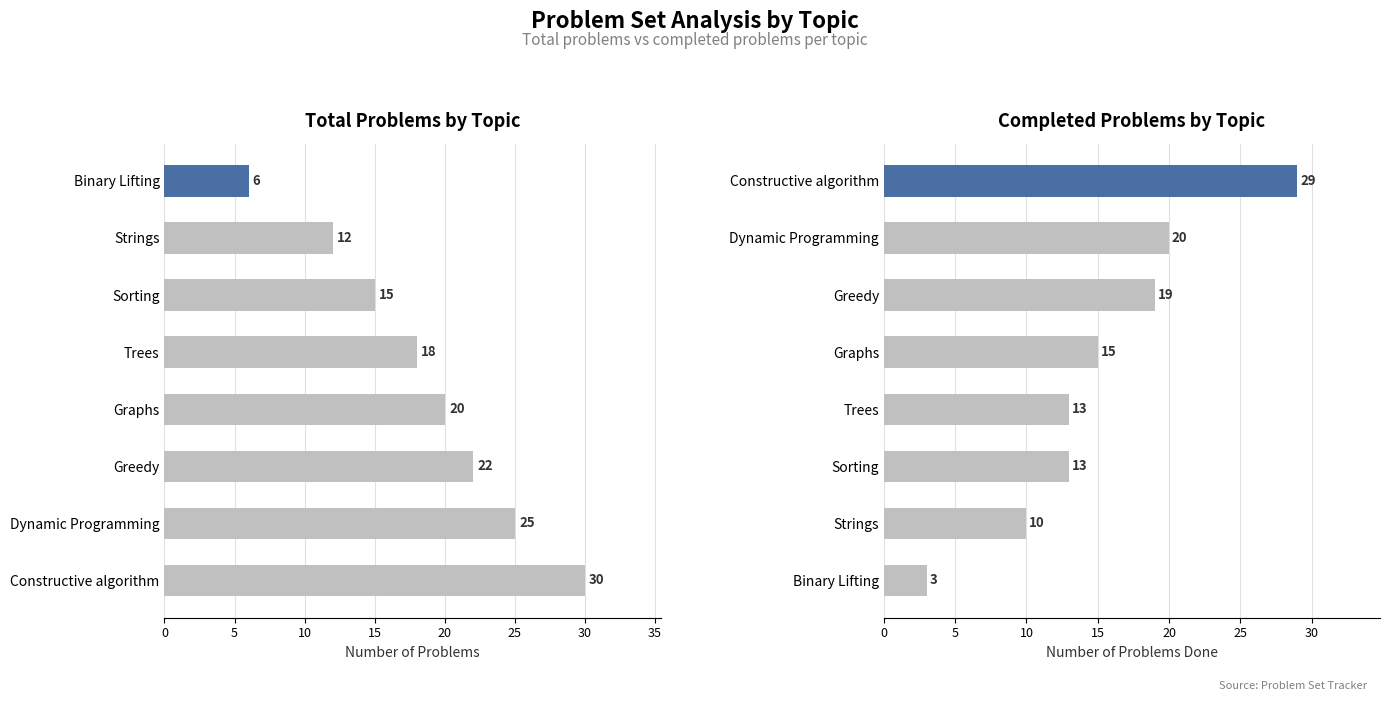

What is the value of the Done Problems bar at the 6th from the left?

19